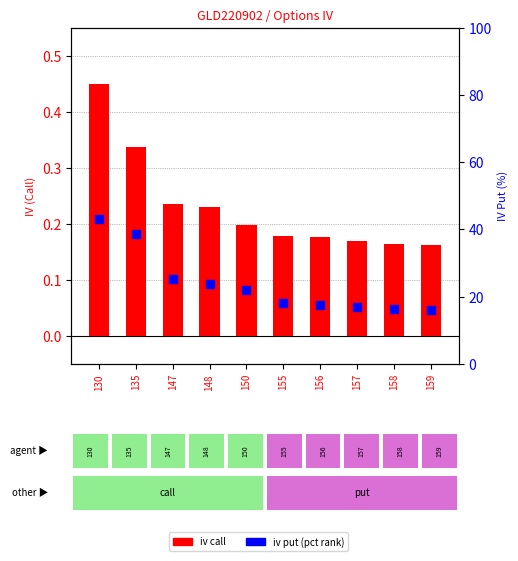

Is the value of iv_put at 130 greater than the value of iv_call at 130?

Yes